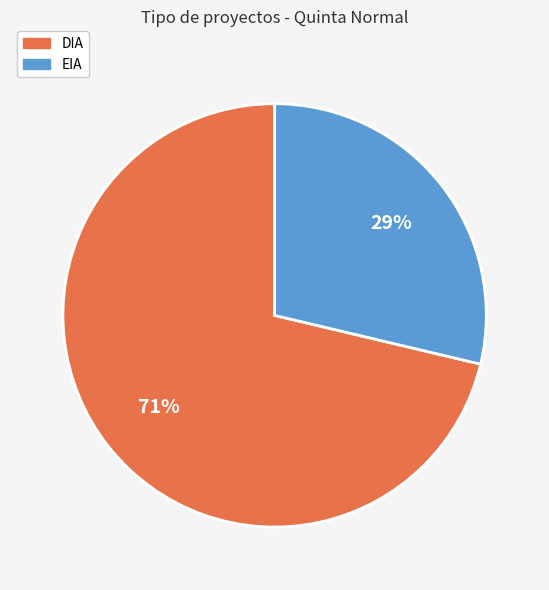

Is there a majority slice in this chart?

Yes